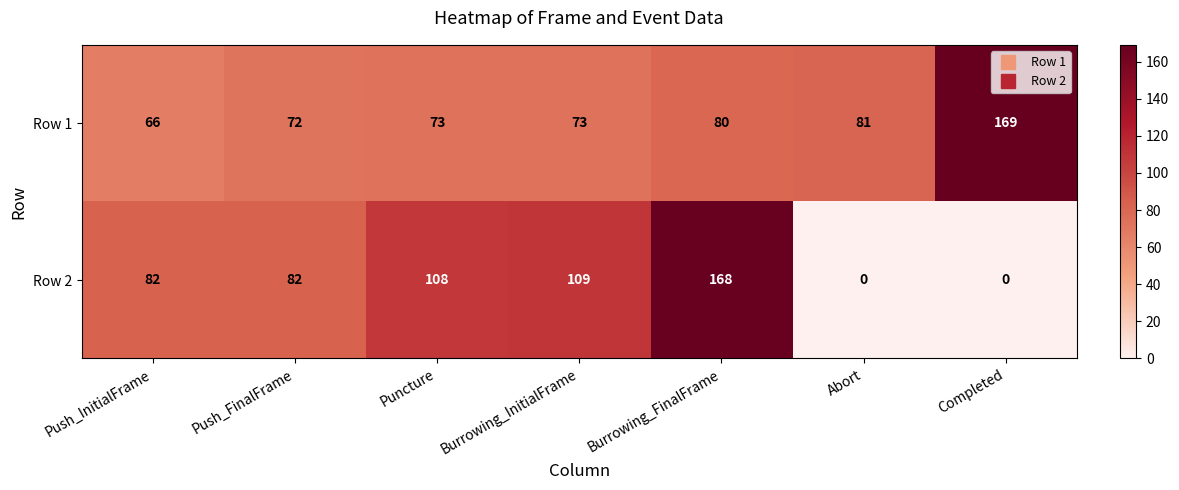

What is the maximum value shown in the chart?

169